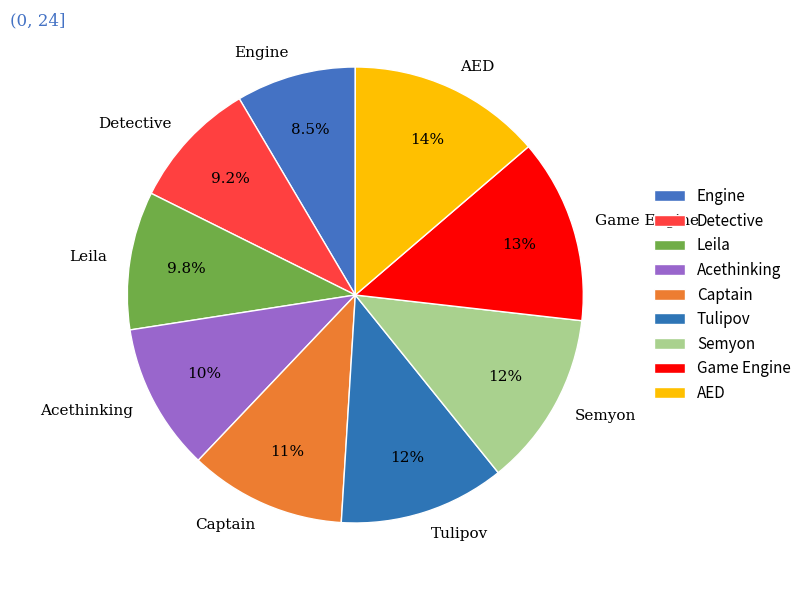

To the nearest percent, what is the difference between the largest and smallest slice percentages?

5%